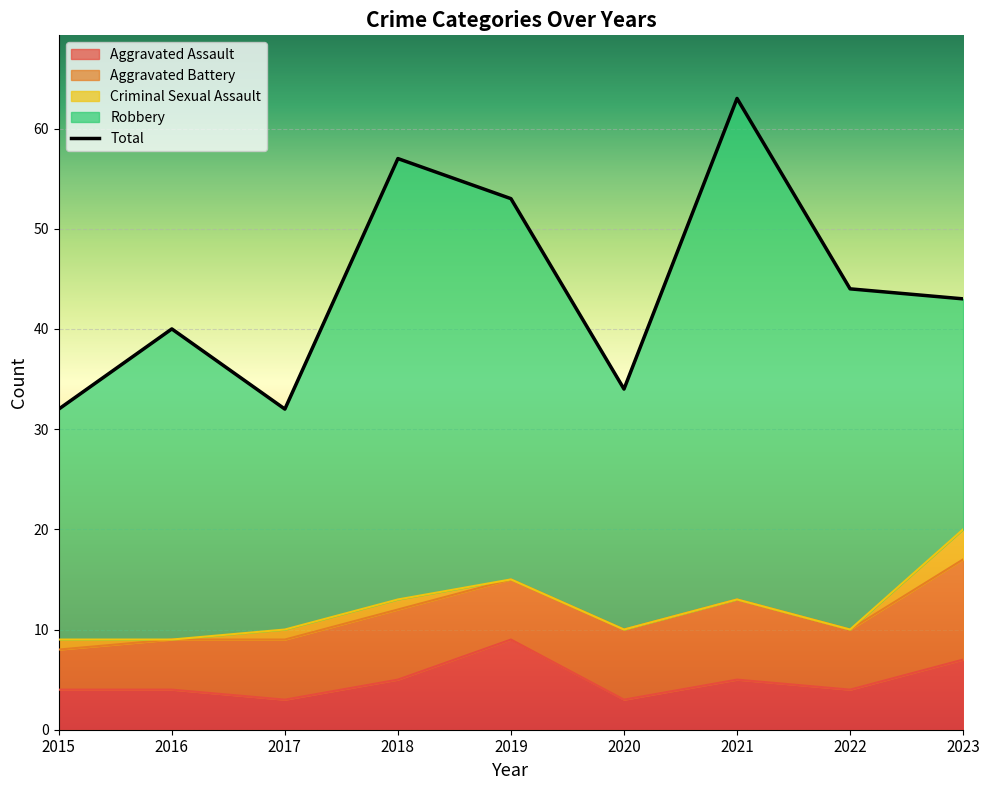

What is the total value across all series at 2019?

106